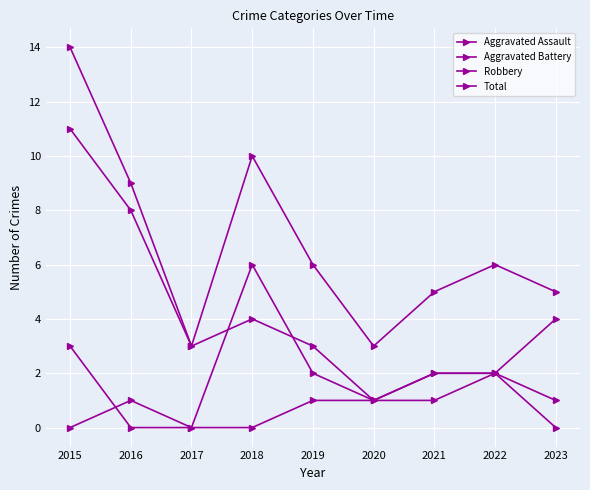

Read the Robbery value at 2021.

2